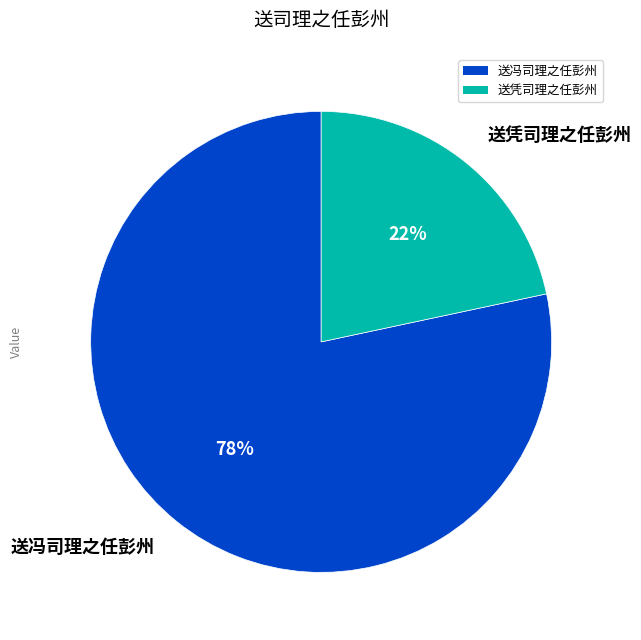

To the nearest percent, what is the combined percentage of 送凭司理之任彭州 and 送冯司理之任彭州?

100%